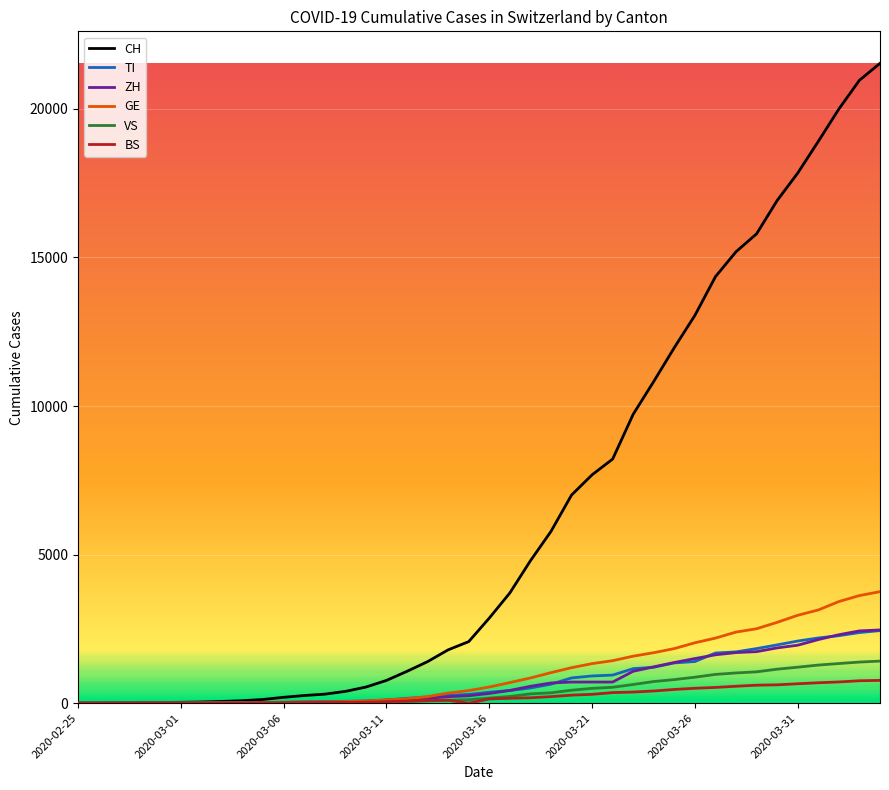

Which series has the largest total across all categories?

CH